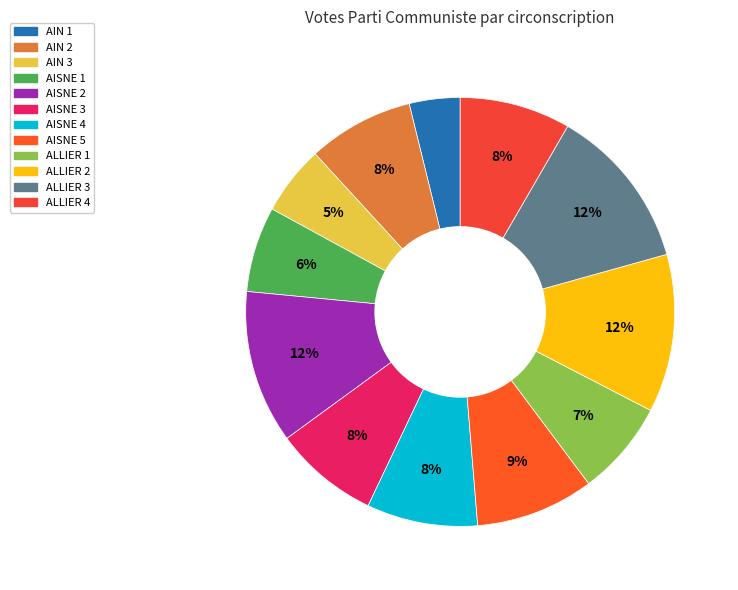

To the nearest percent, what is the average slice percentage?

8%